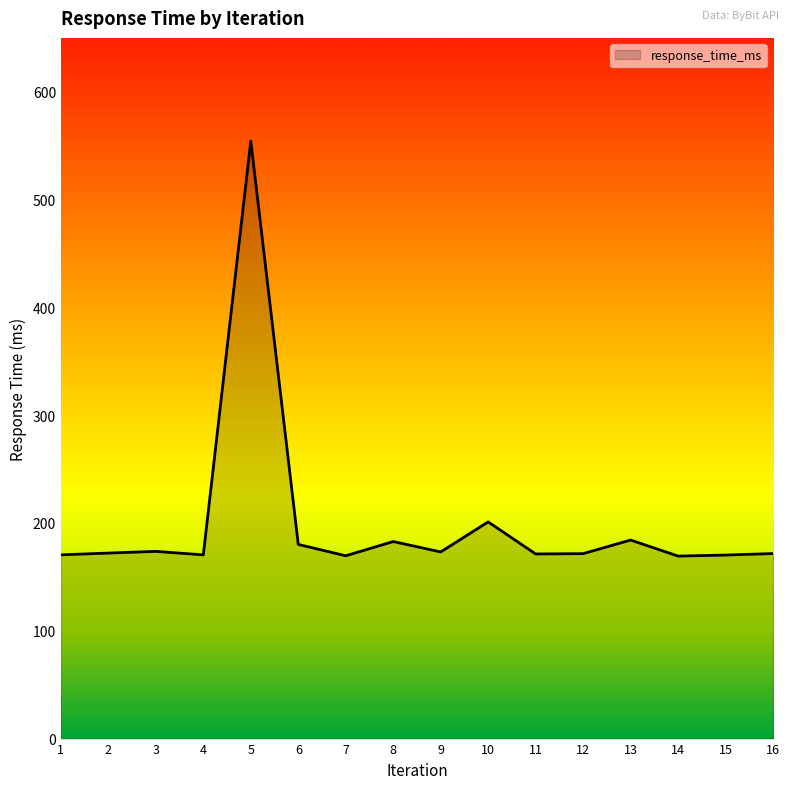

Does the chart display data point markers on the line(s)?

No